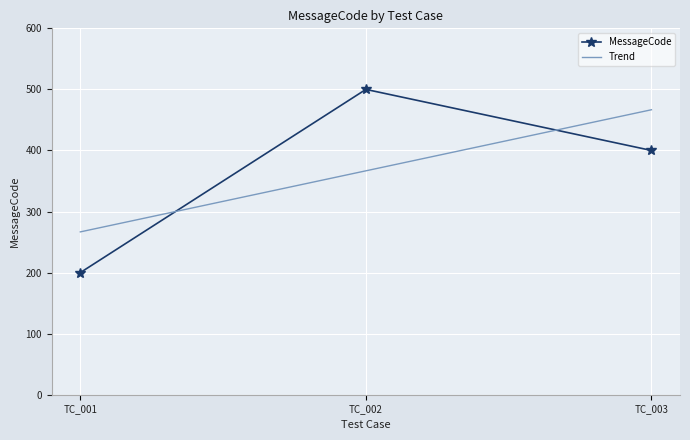

List the labels in order of value, largest first.

TC_002, TC_003, TC_001